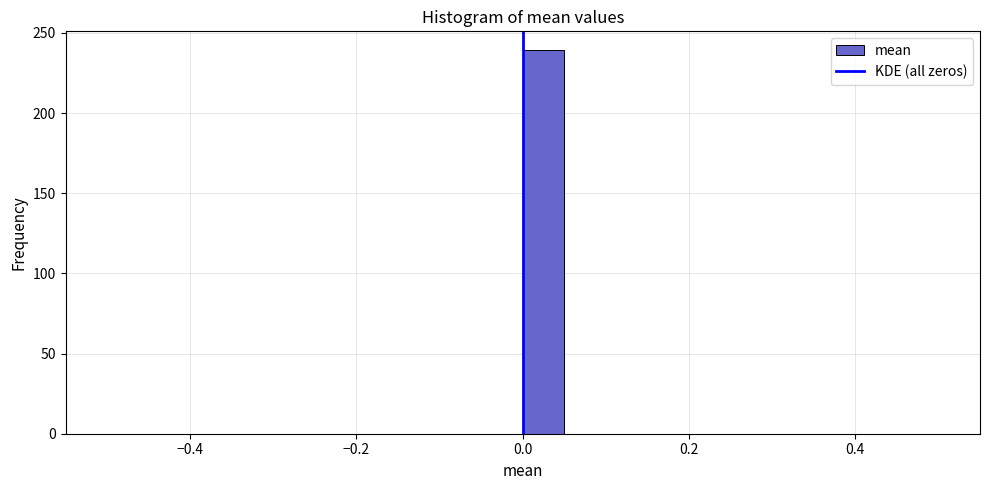

Read against the x-axis, roughly where is the centre of the tallest bar?

0.02